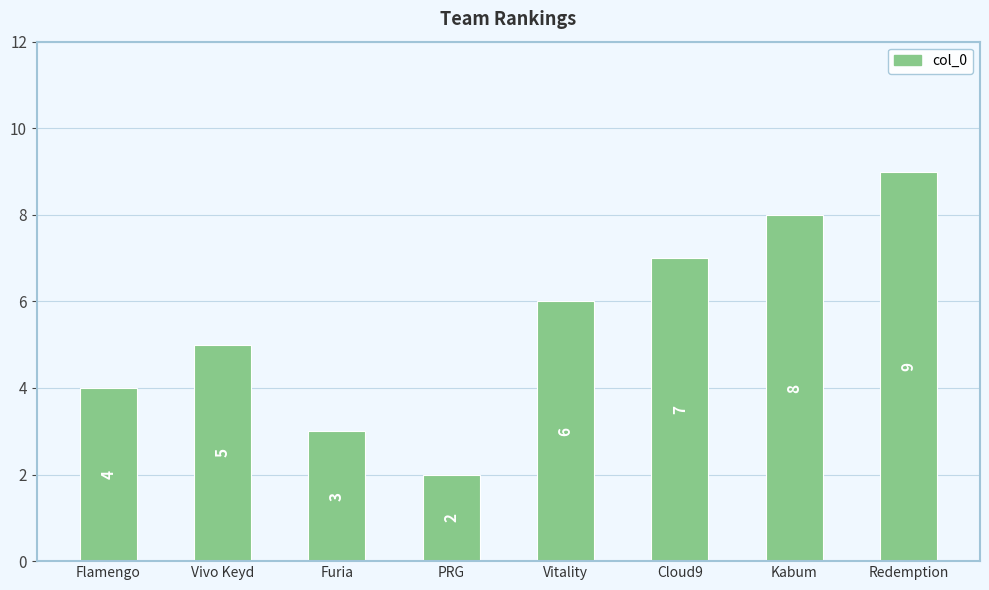

Which label corresponds to the largest value in the chart?

Redemption